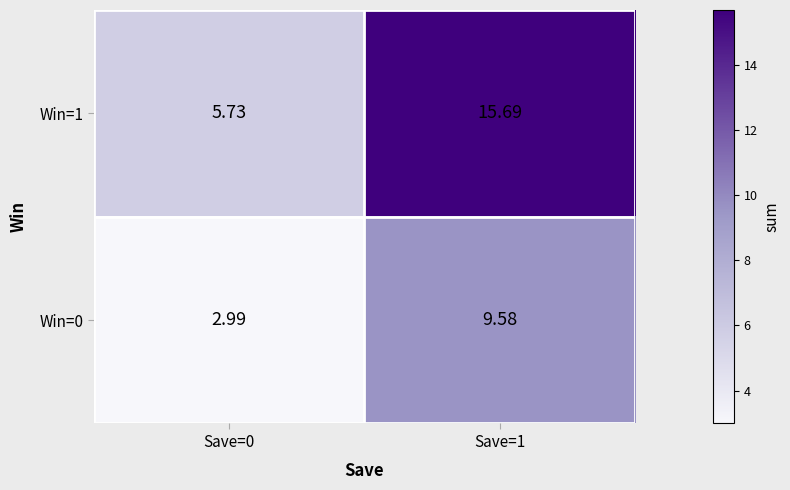

How many categories are shown in the chart?

2